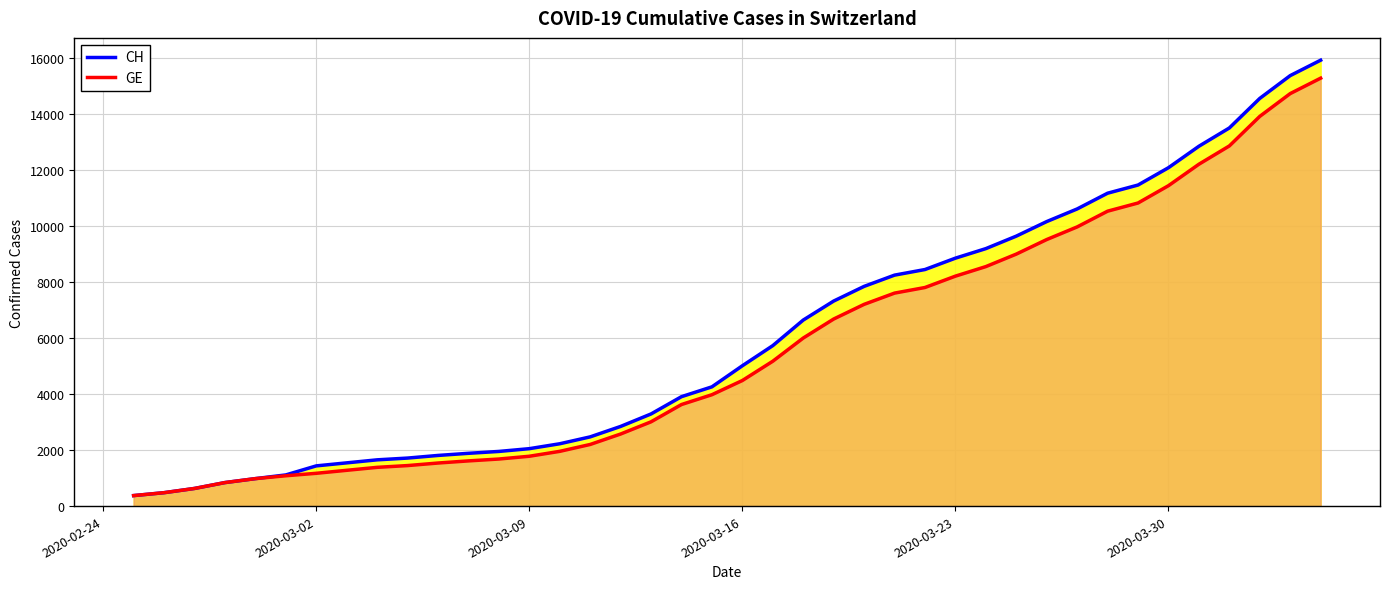

What is the maximum value shown in the chart?

15926